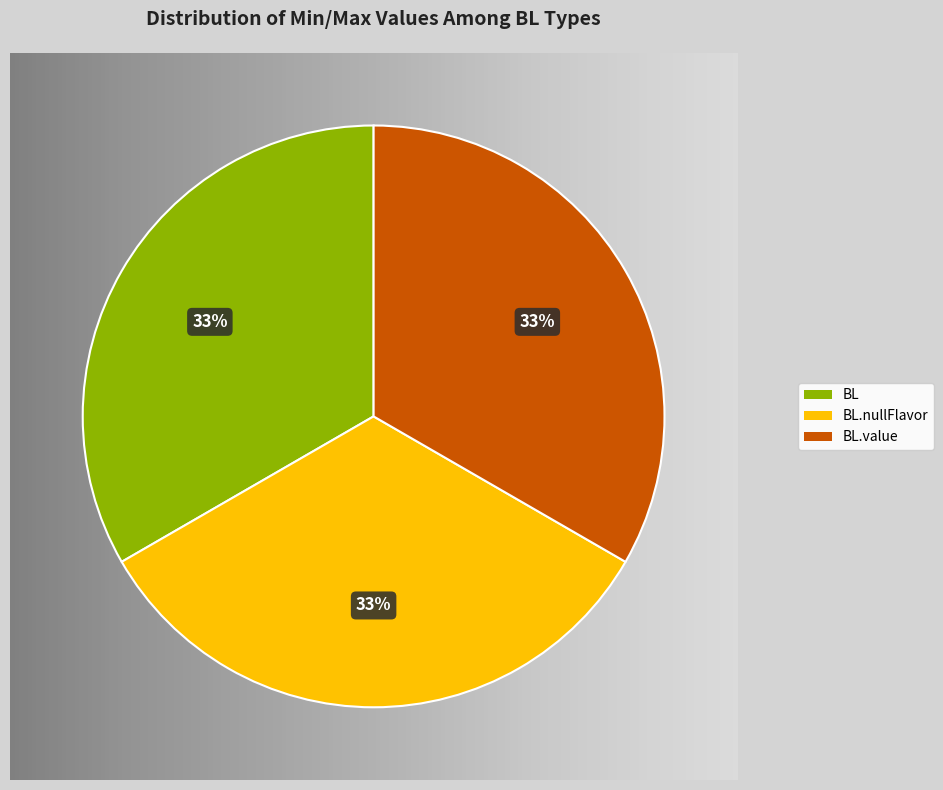

Is there a majority slice in this chart?

No